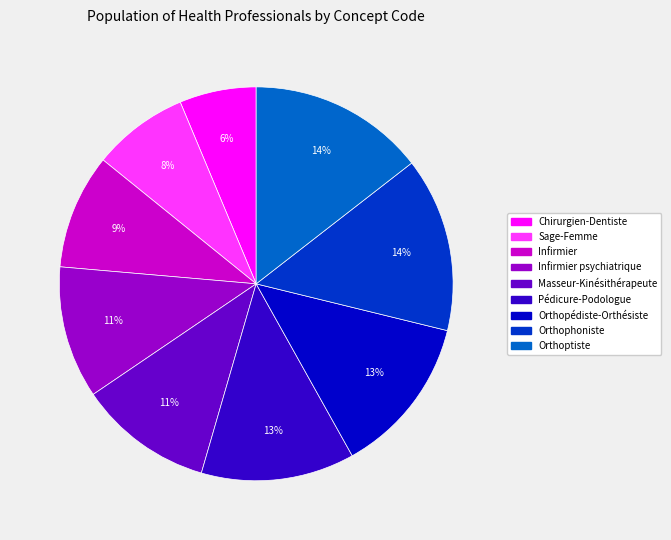

Count the number of slices in the pie.

9